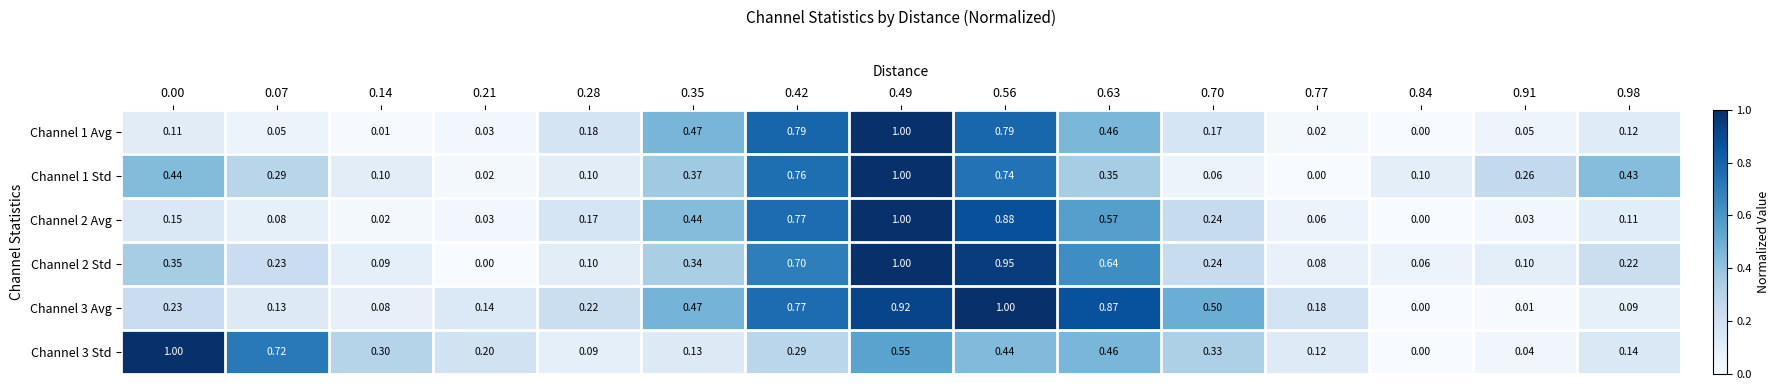

Between 0.07 and 0.56, which series saw the biggest shift?

Channel 3 Avg